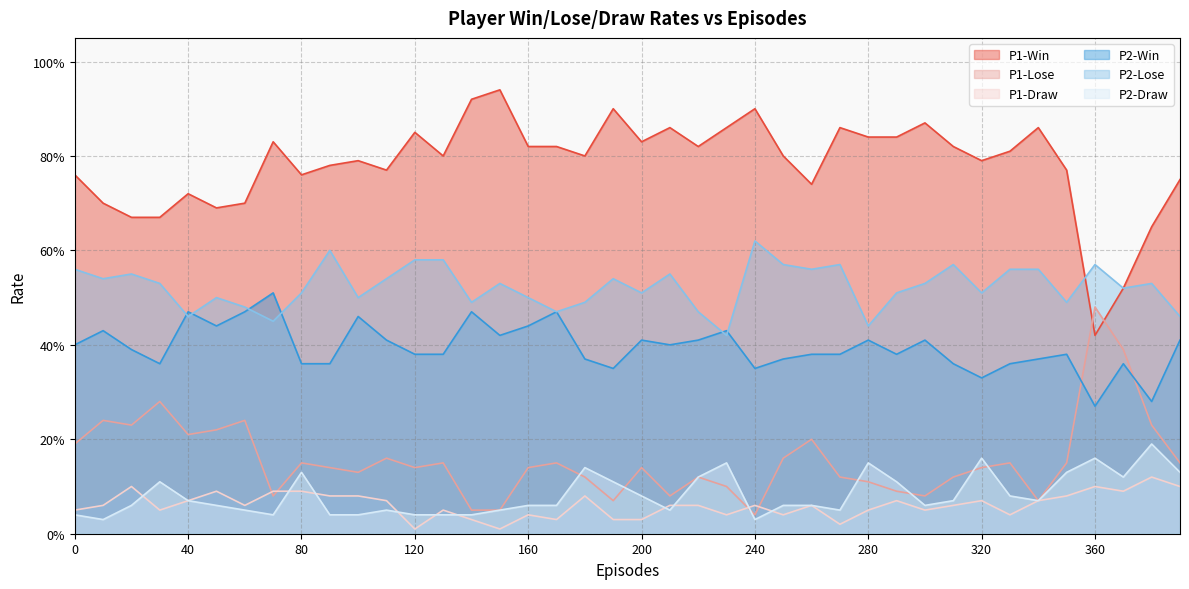

True or false: P2-Draw and P2-Win cross at least once.

False